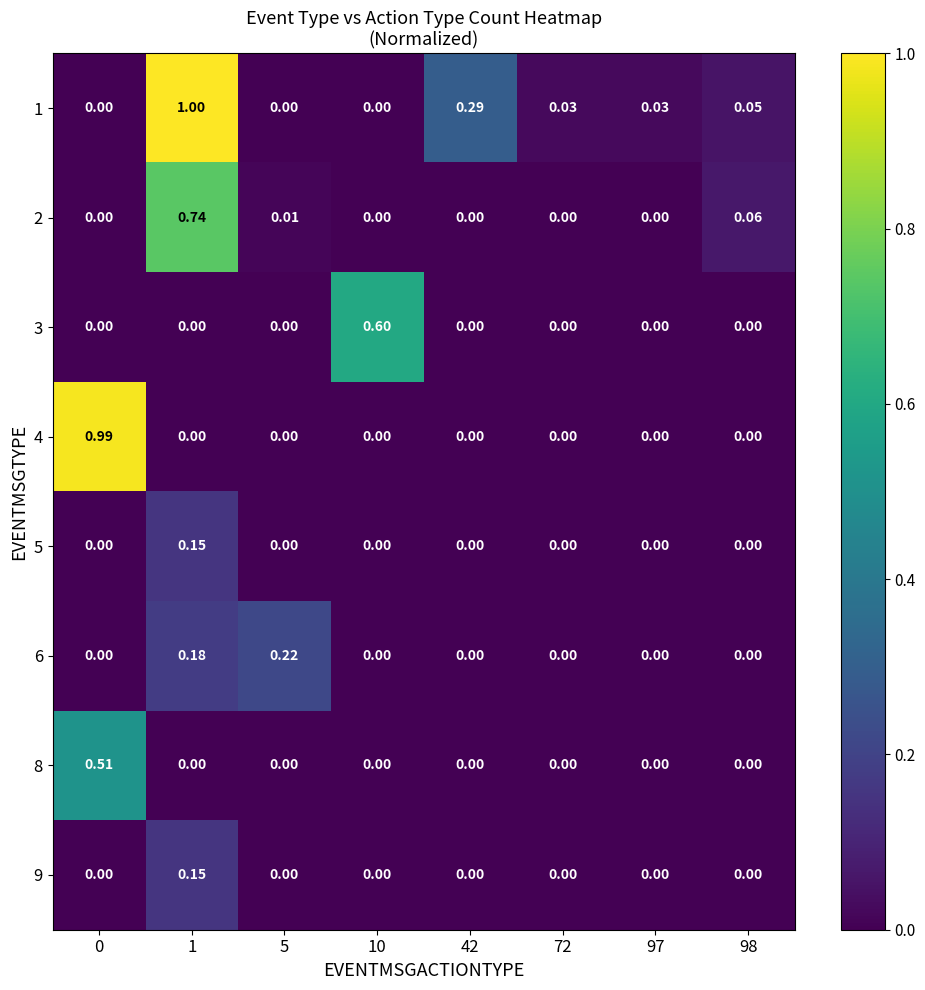

Is the value of 9 at 10 greater than the value of 2 at 1?

No